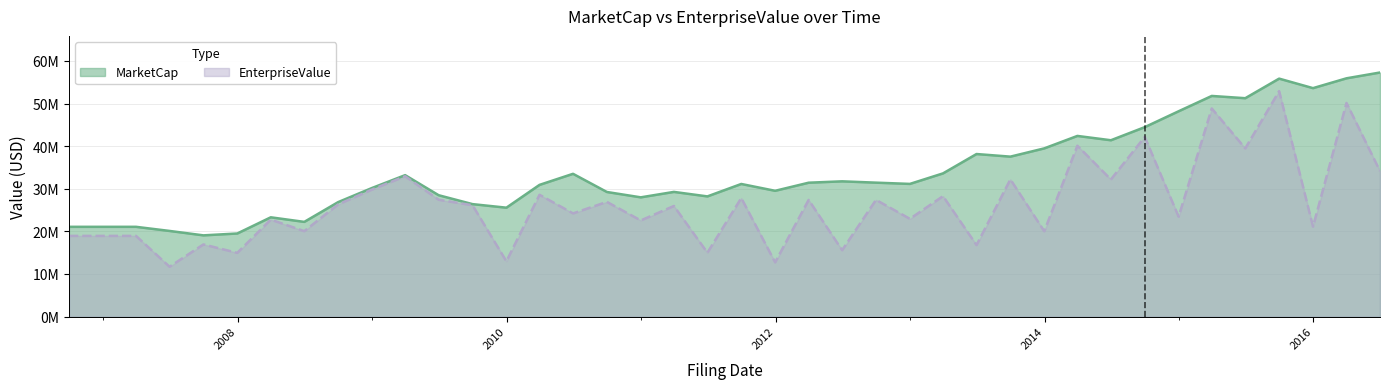

Count the number of categories in the chart.

40